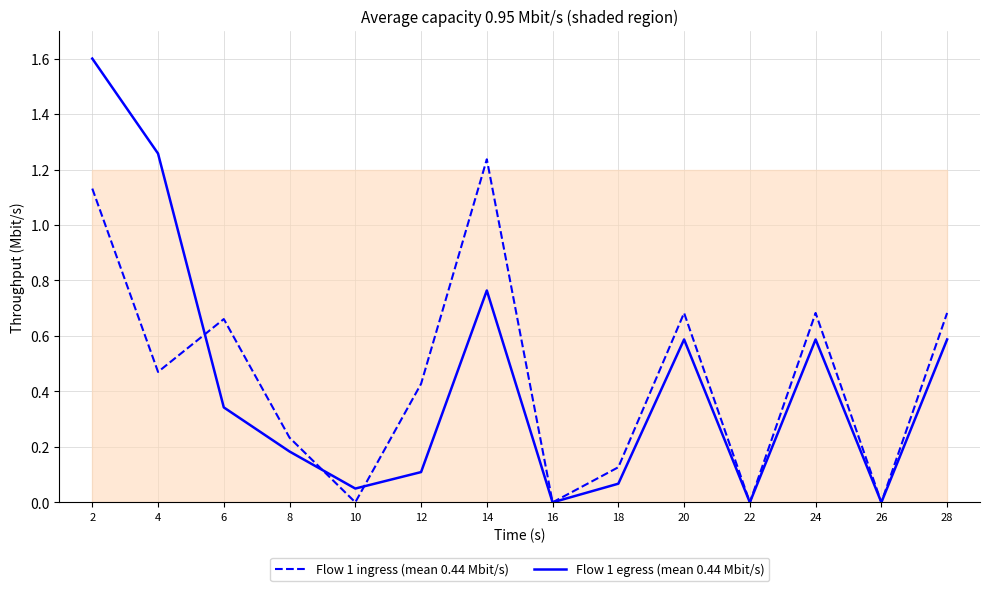

At which category does Flow 1 egress (mean 0.44 Mbit/s) reach its first local valley?

10